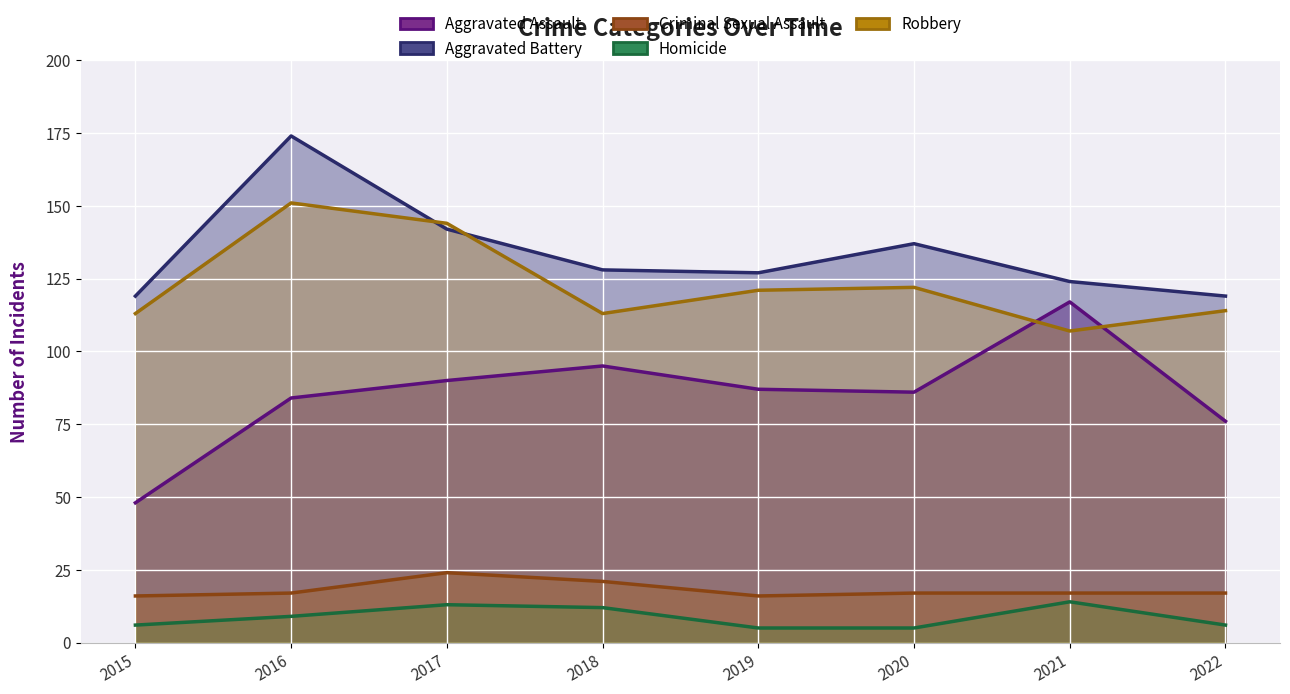

How many data points in Criminal Sexual Assault are less than 17?

2